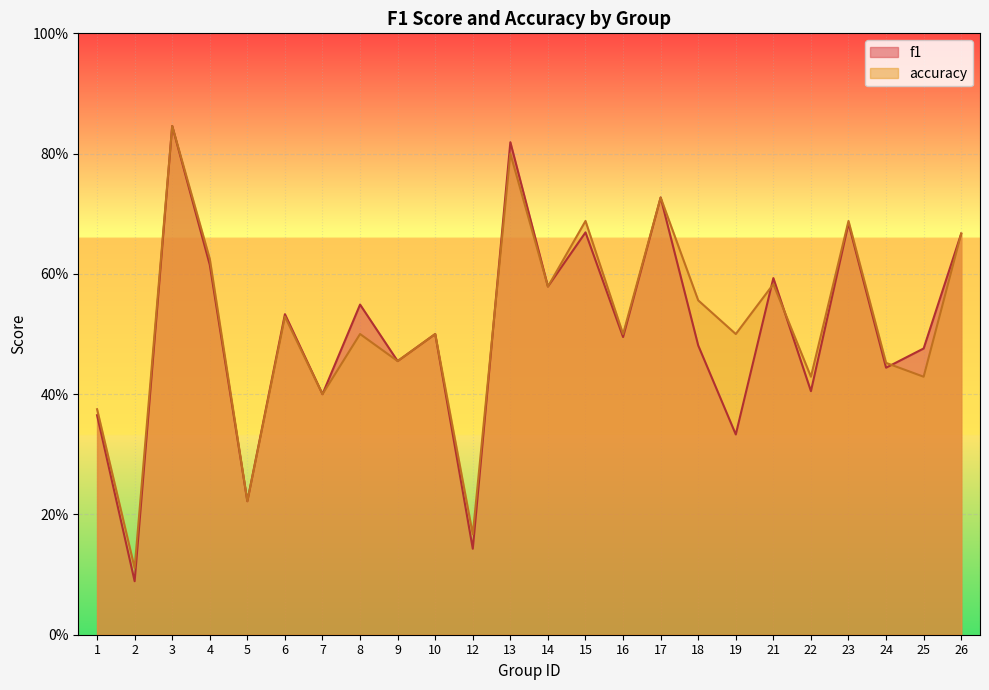

How many lines are shown in the chart?

2